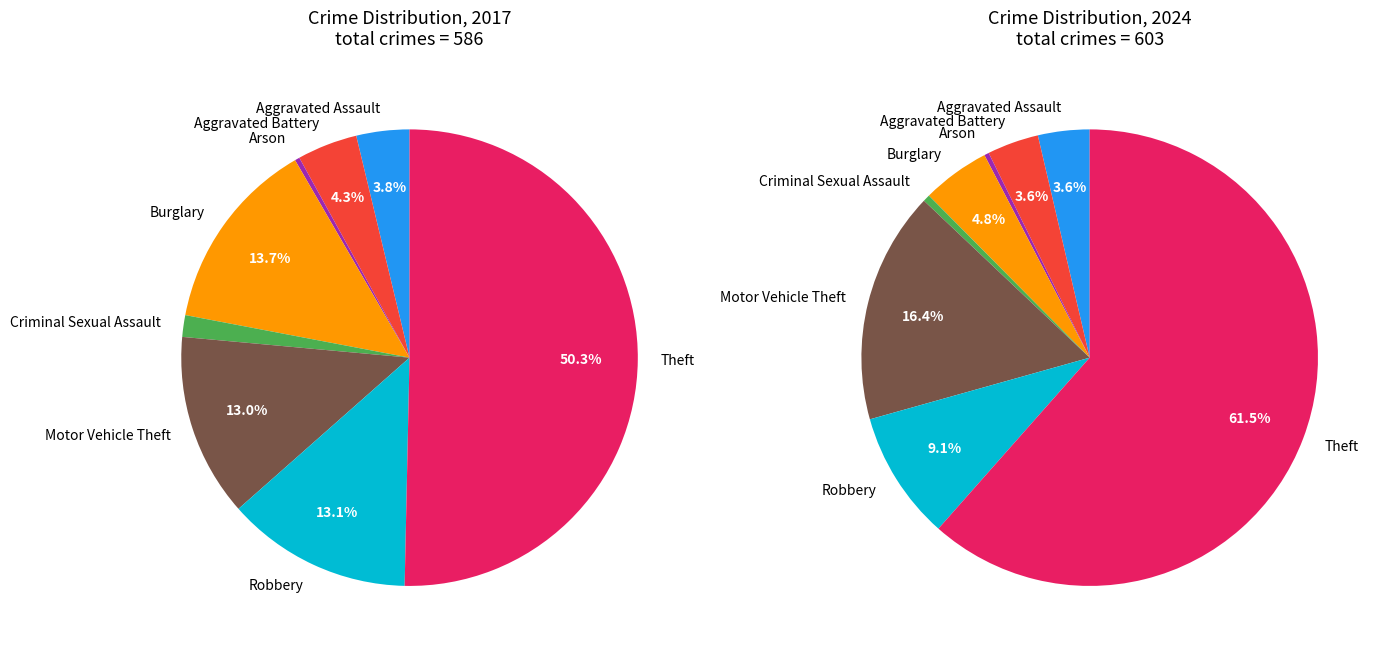

How many segments does this pie chart have?

8